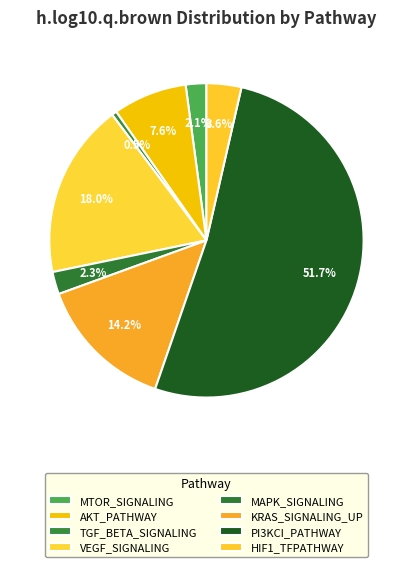

To the nearest percent, what is the average slice percentage?

12%